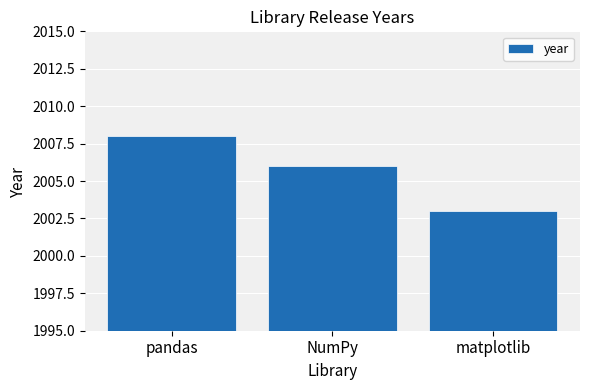

What is the value of the 1st bar from the left?

2008